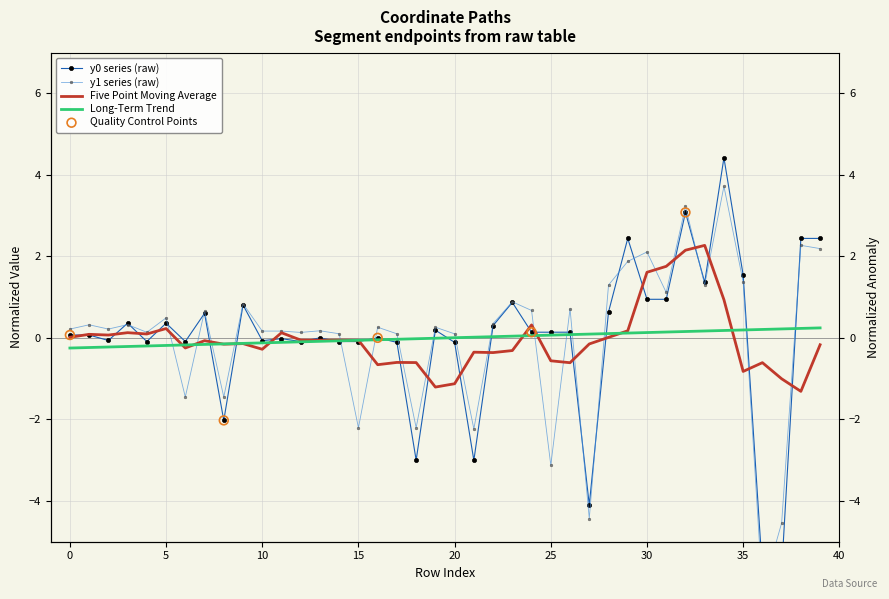

Which series contains the lowest Y value?

y1